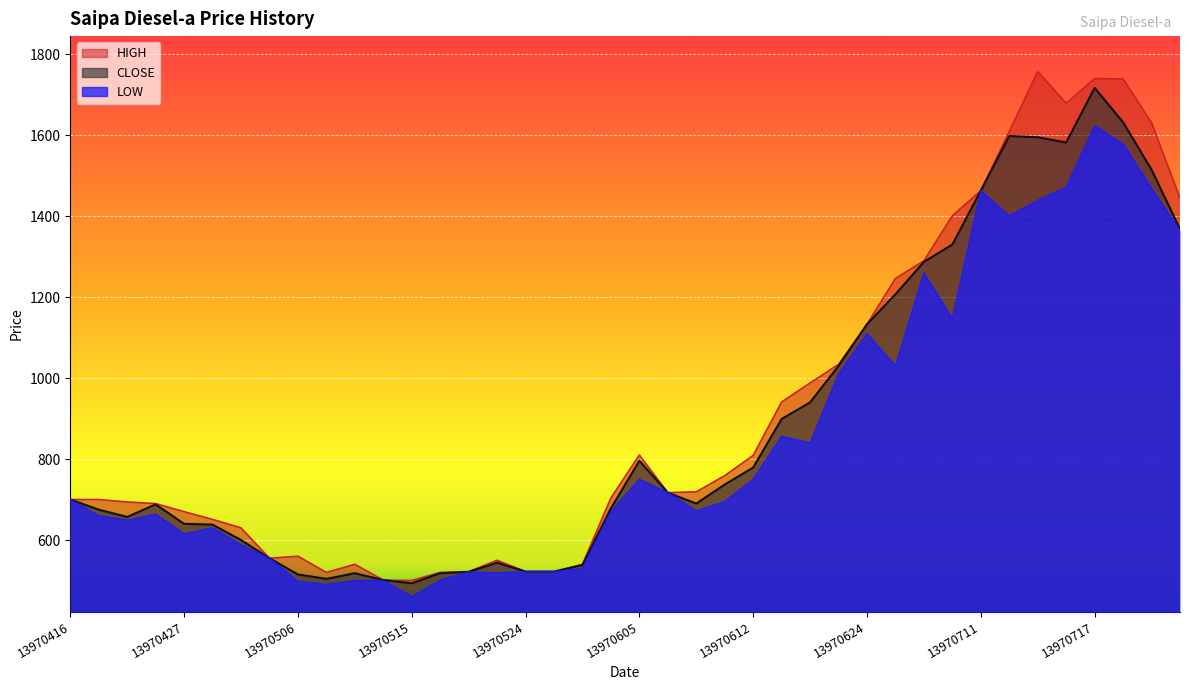

Which label corresponds to the smallest value in the chart?

13970515